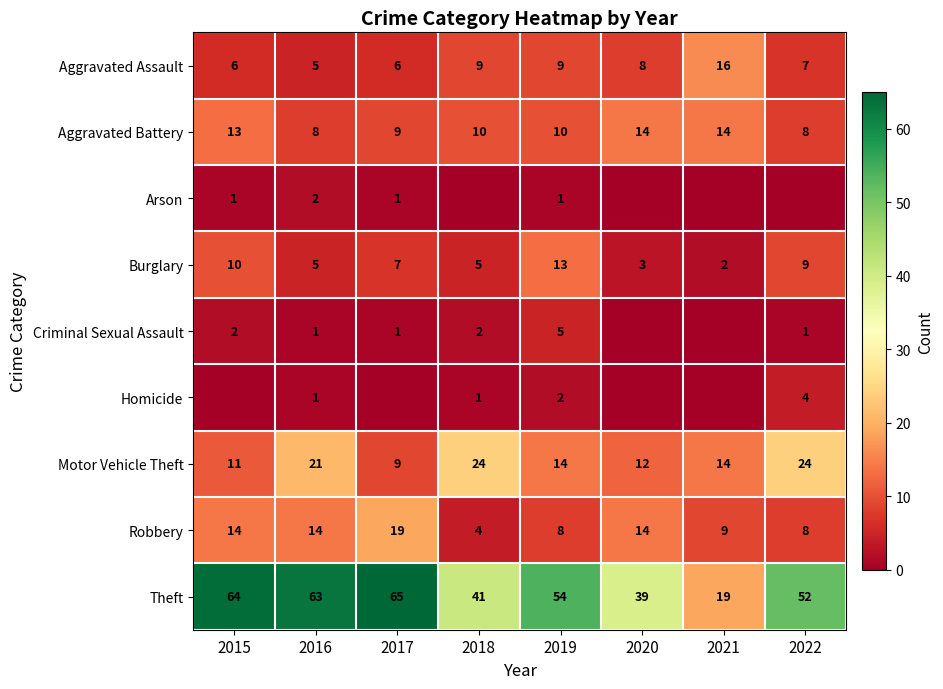

At which category does the chart reach its peak across all series?

2017